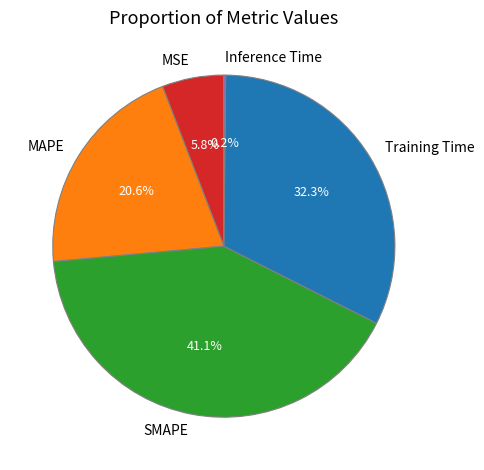

Between MAPE and Training Time, which is larger?

Training Time